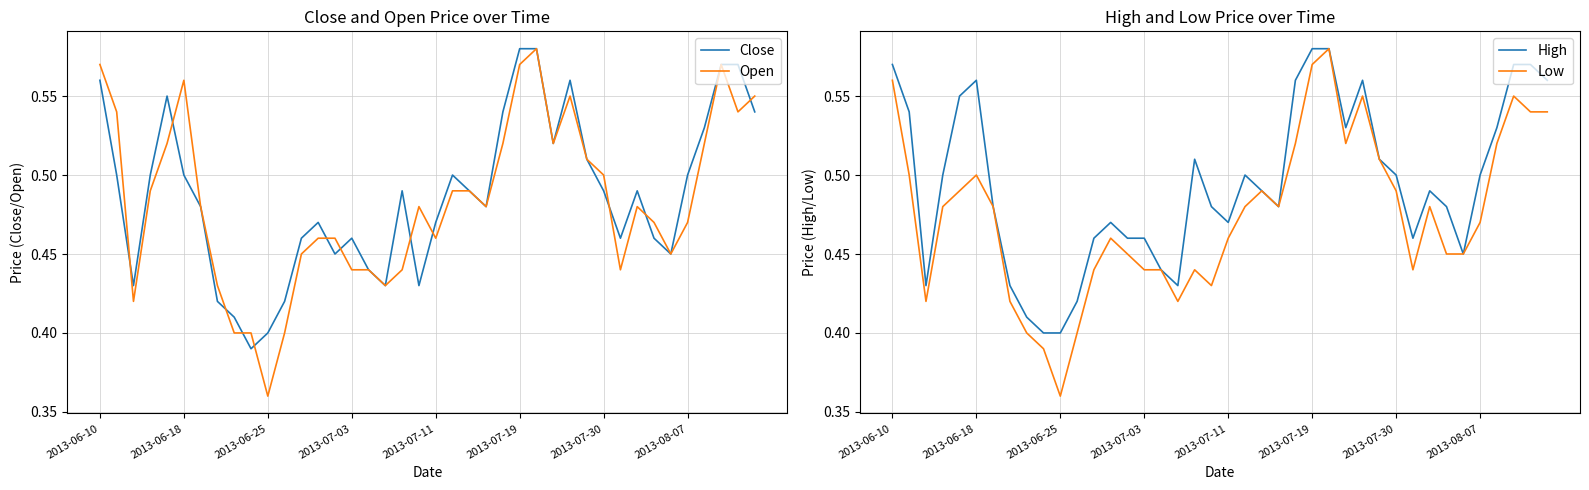

List the series in order of their peak value, highest first.

Close, Open, High, Low